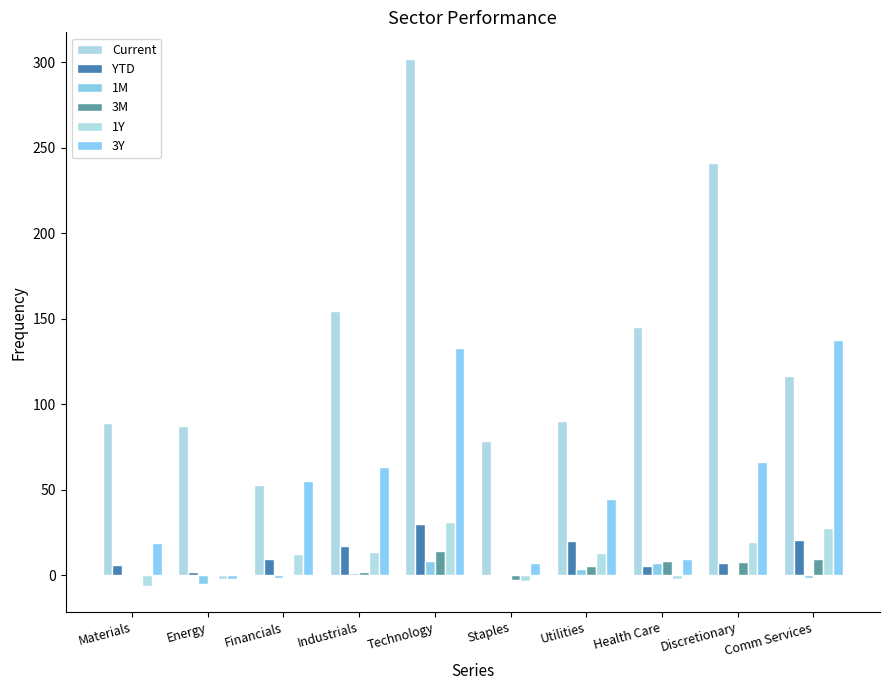

True or false: 3M has a value of -0.4 at Energy.

True